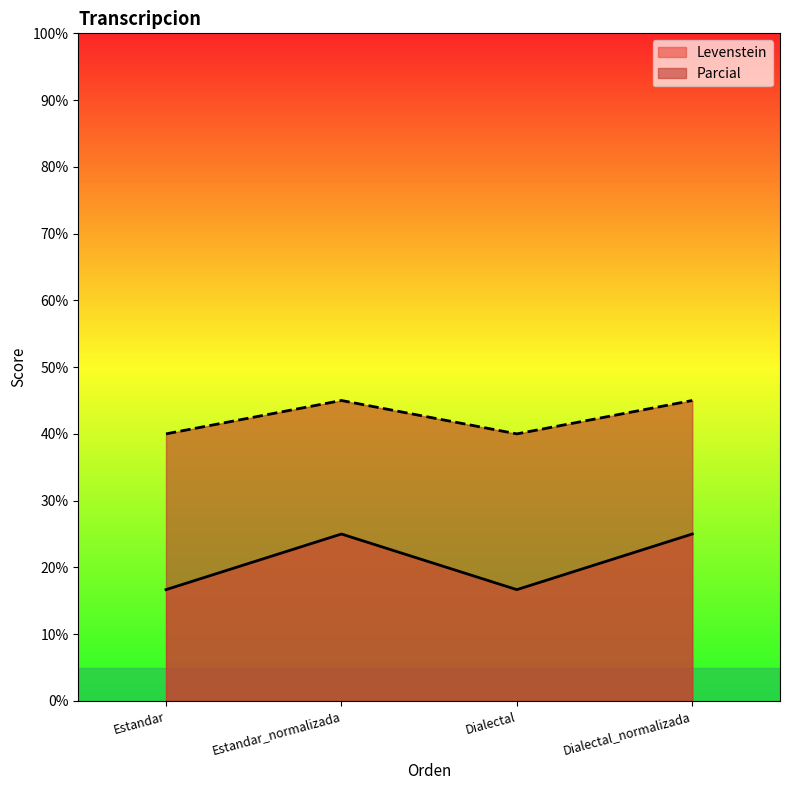

At which category does Levenstein reach its first local peak?

Estandar_normalizada